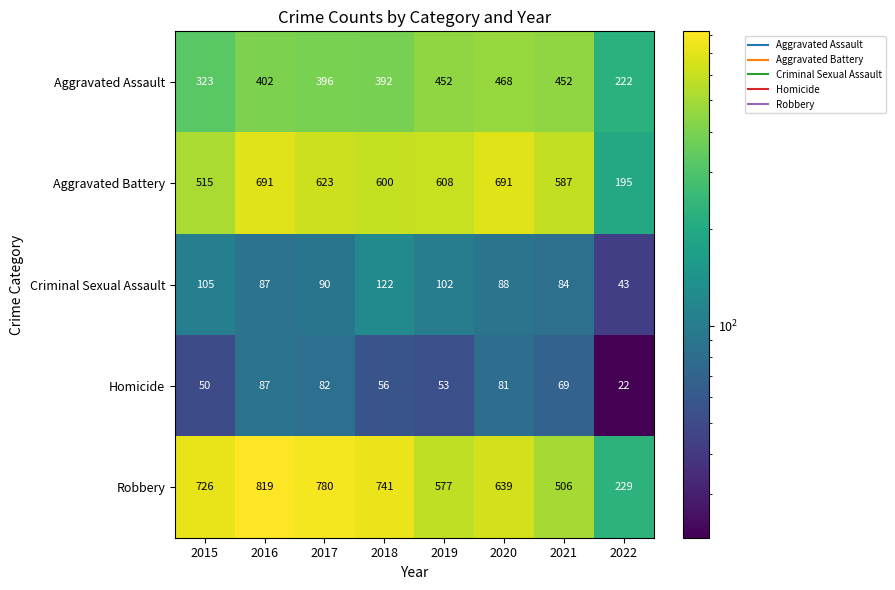

At how many categories does at least one series exceed 151?

8